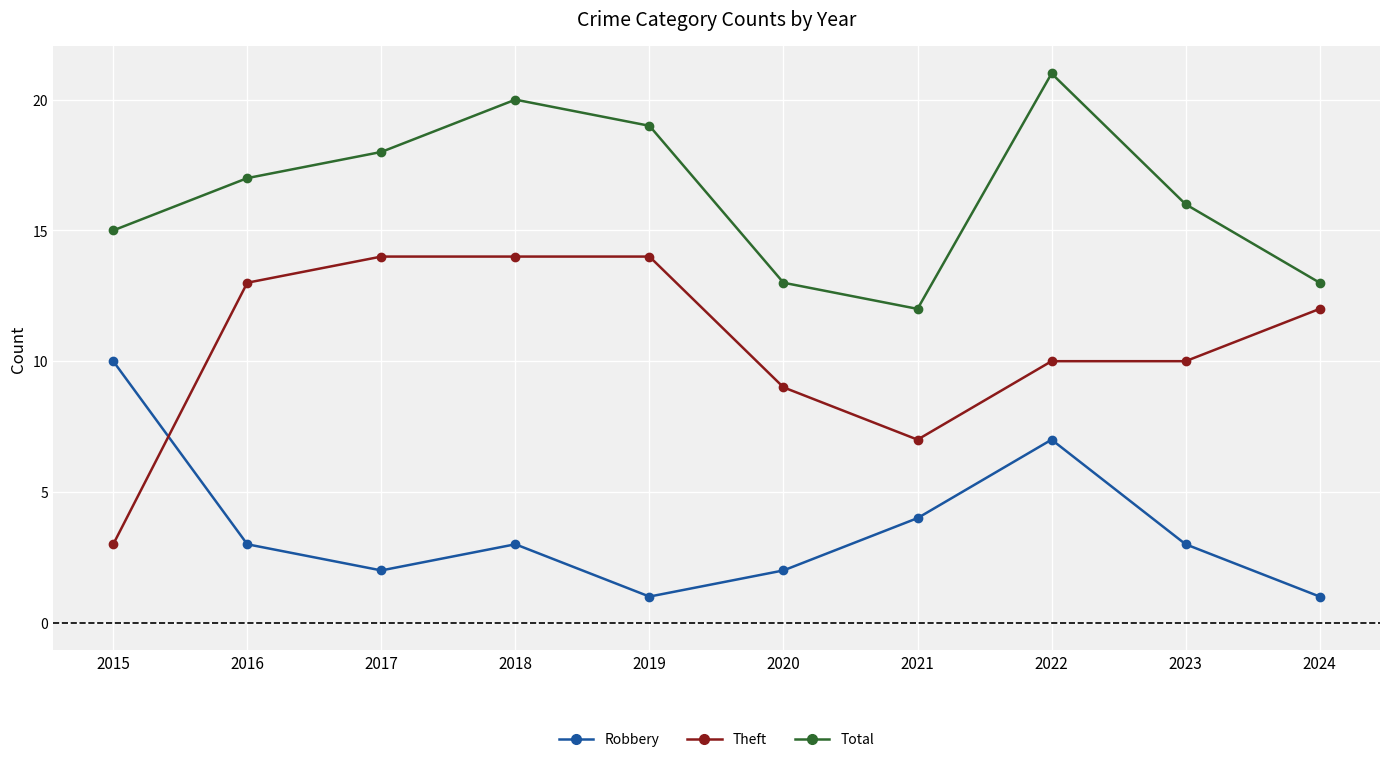

Rank the series by their average value, from lowest to highest.

Robbery, Theft, Total